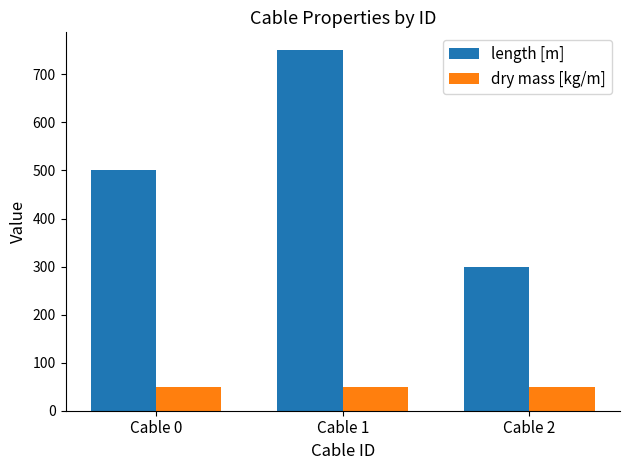

What is the minimum value for length [m]?

300